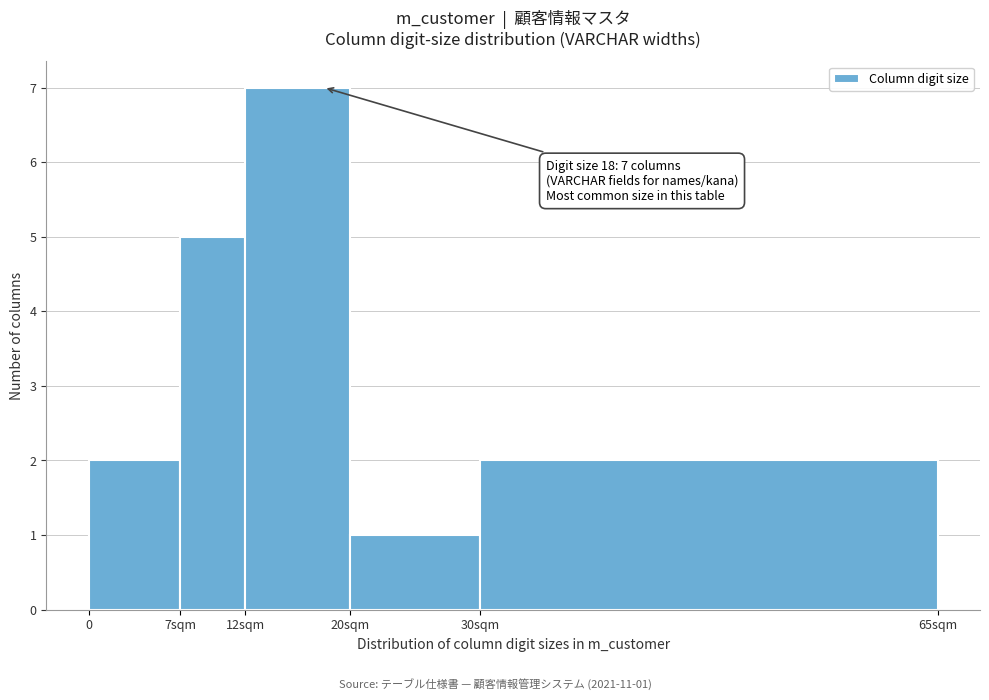

Reading left to right, list all the values displayed in this chart.

2	5	7	1	2